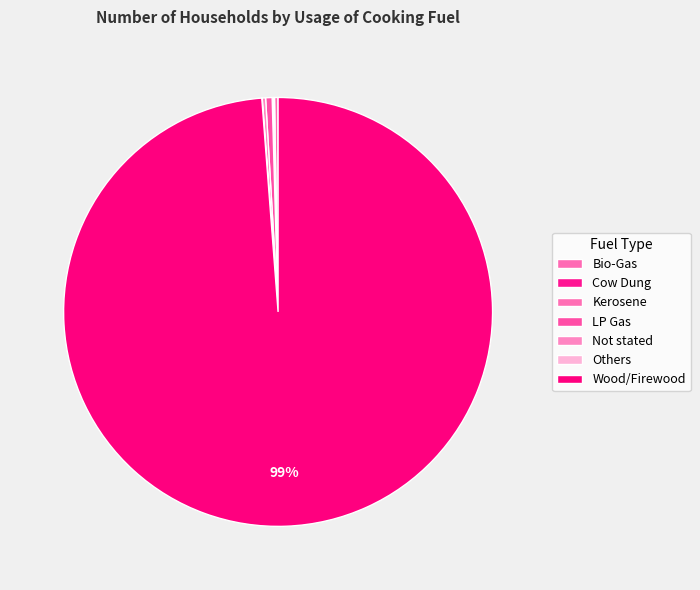

What is the smallest slice in the pie chart?

Others